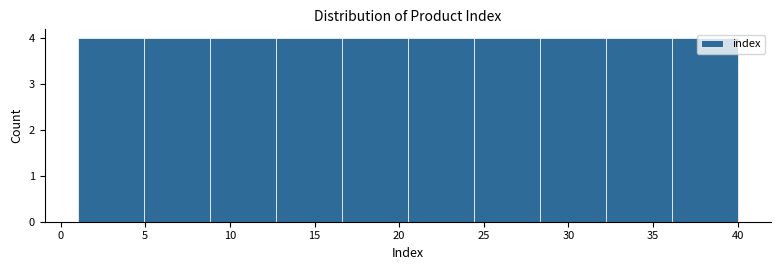

Reading left to right, transcribe this chart: for each bar, give the range it covers on the x-axis and its height. Neither the bar edges nor the heights are printed on the chart, so give them approximately, as read against the axes.

1.0 to 4.9: 4
4.9 to 8.8: 4
8.8 to 12.7: 4
12.7 to 16.6: 4
16.6 to 20.5: 4
20.5 to 24.4: 4
24.4 to 28.3: 4
28.3 to 32.2: 4
32.2 to 36.1: 4
36.1 to 40.0: 4